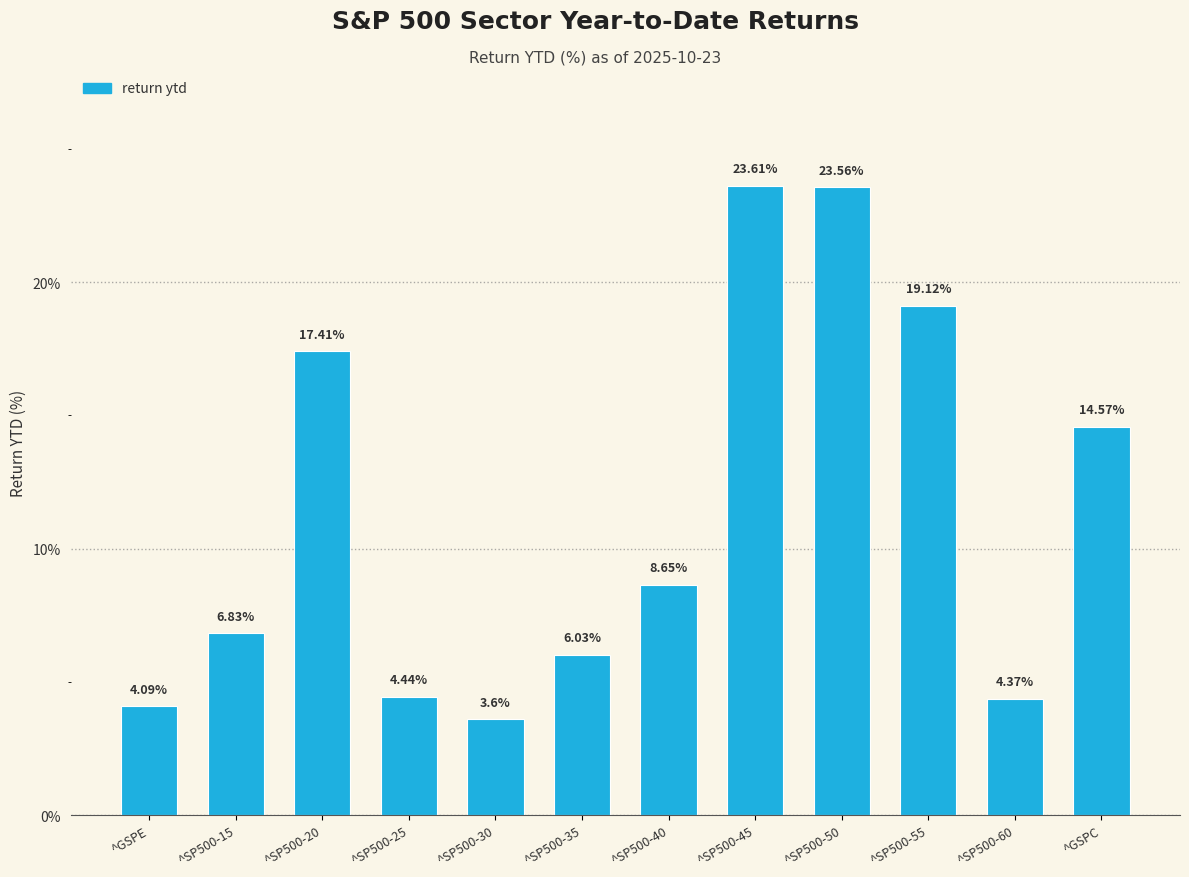

Does the chart contain any negative values?

No